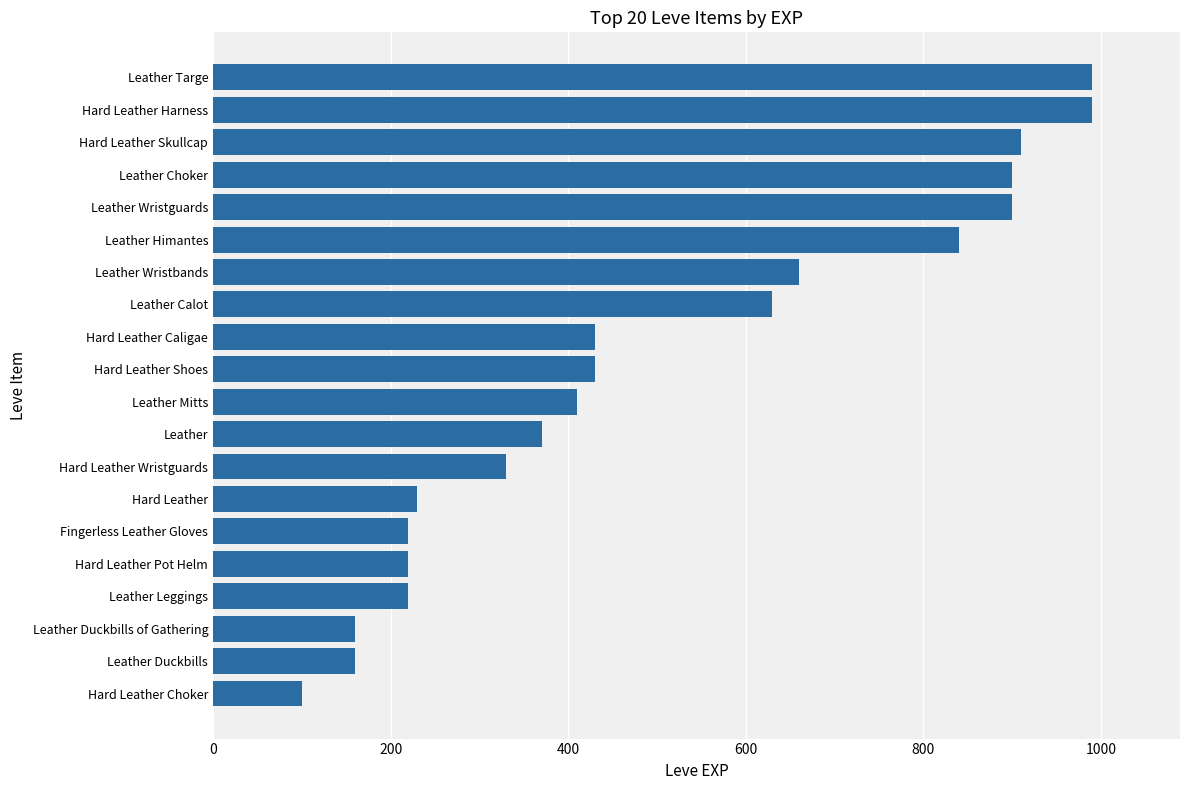

Reading bottom to top, list all the values displayed in this chart.

Hard Leather Choker=100	Leather Duckbills=160	Leather Duckbills of Gathering=160	Leather Leggings=220	Hard Leather Pot Helm=220	Fingerless Leather Gloves=220	Hard Leather=230	Hard Leather Wristguards=330	Leather=370	Leather Mitts=410	Hard Leather Shoes=430	Hard Leather Caligae=430	Leather Calot=630	Leather Wristbands=660	Leather Himantes=840	Leather Wristguards=900	Leather Choker=900	Hard Leather Skullcap=910	Hard Leather Harness=990	Leather Targe=990